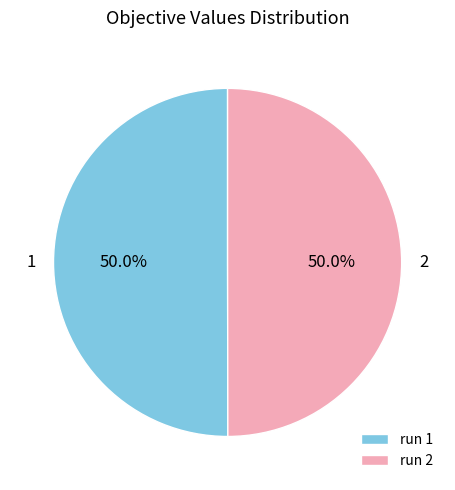

Count the number of slices in the pie.

2